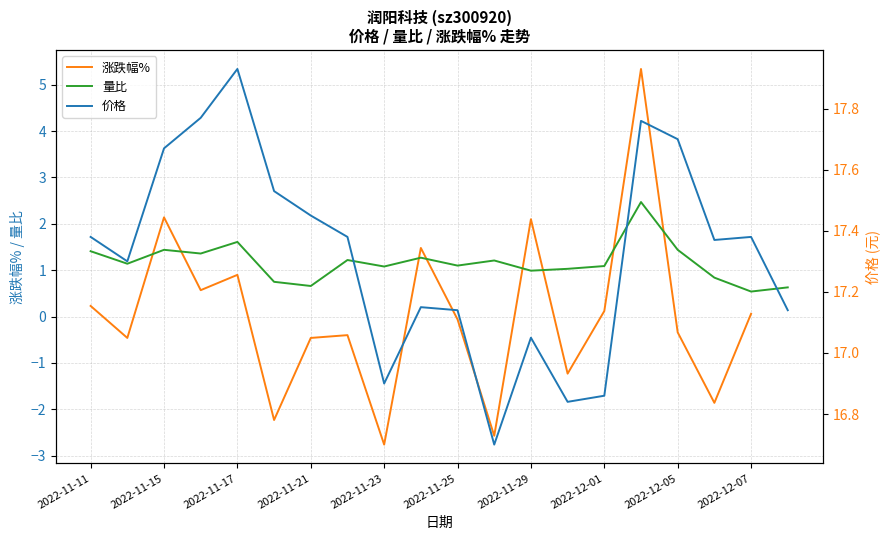

True or false: 量比 has a value of 1.1 at 2022-11-23.

True